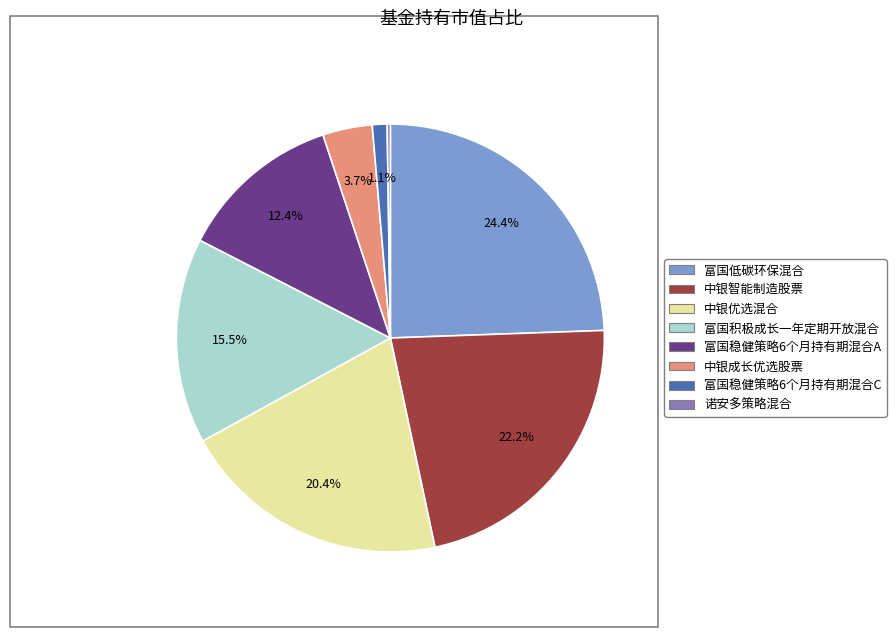

Which category has the biggest portion of the pie?

富国低碳环保混合